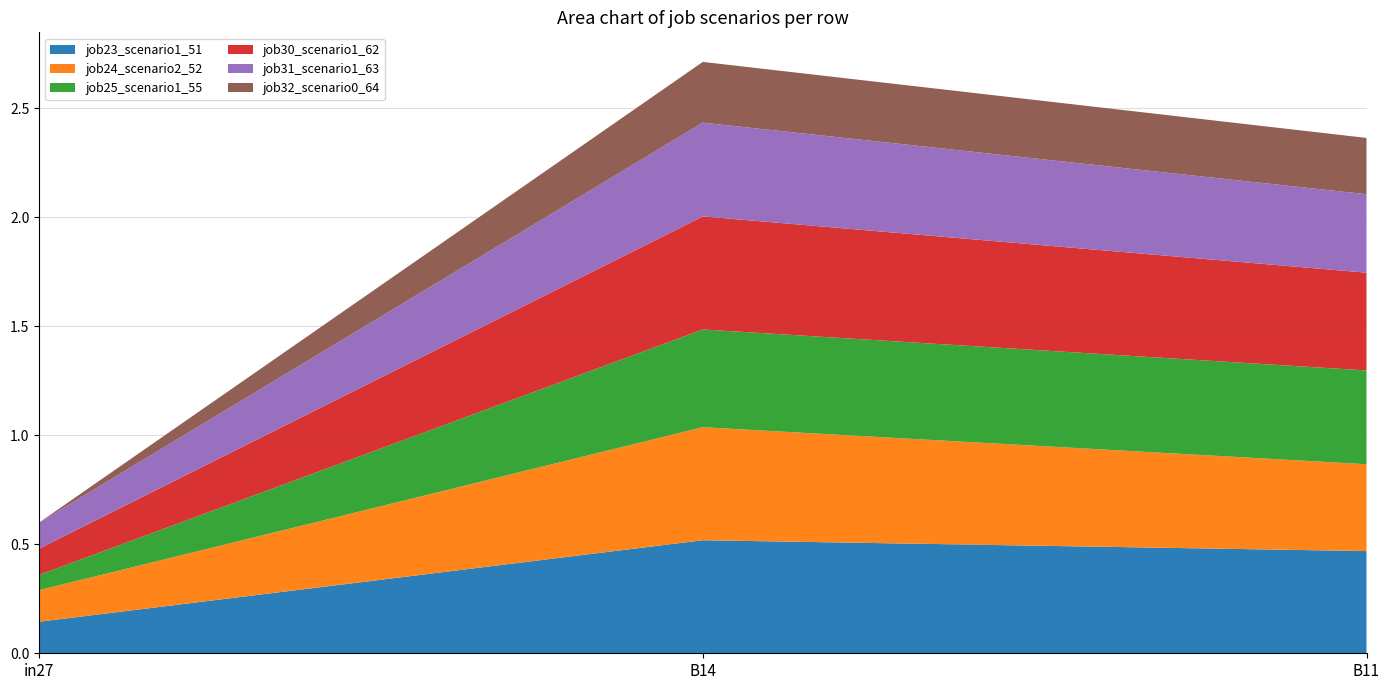

Reading left to right, extract all data points from this chart.

job23_scenario1_51: in27=0.1	B14=0.5	B11=0.5
job24_scenario2_52: in27=0.1	B14=0.5	B11=0.4
job25_scenario1_55: in27=0.1	B14=0.4	B11=0.4
job30_scenario1_62: in27=0.1	B14=0.5	B11=0.4
job31_scenario1_63: in27=0.1	B14=0.4	B11=0.4
job32_scenario0_64: in27=0.0	B14=0.3	B11=0.3